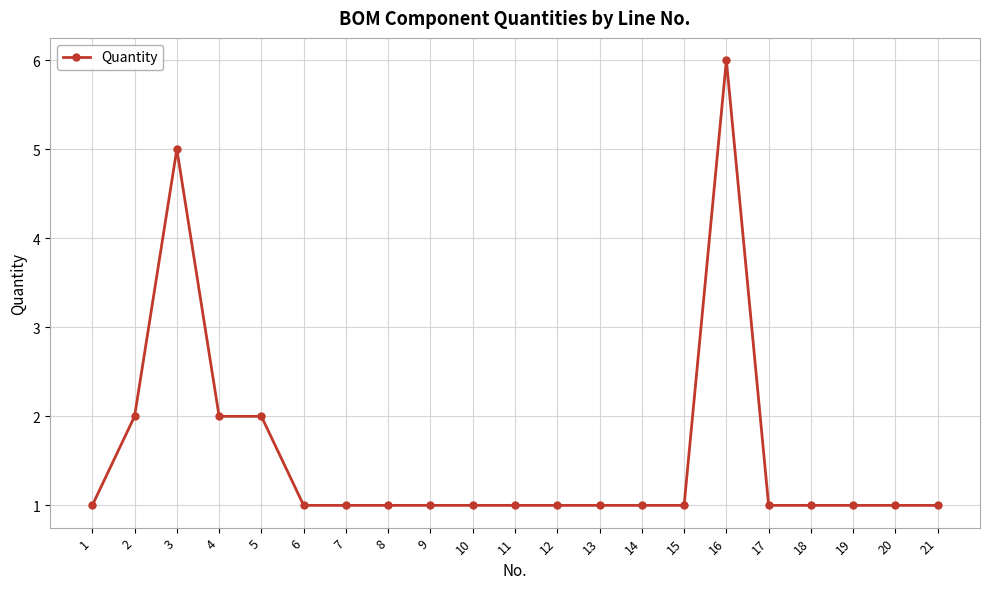

The value at 14 is 2. True or false?

False